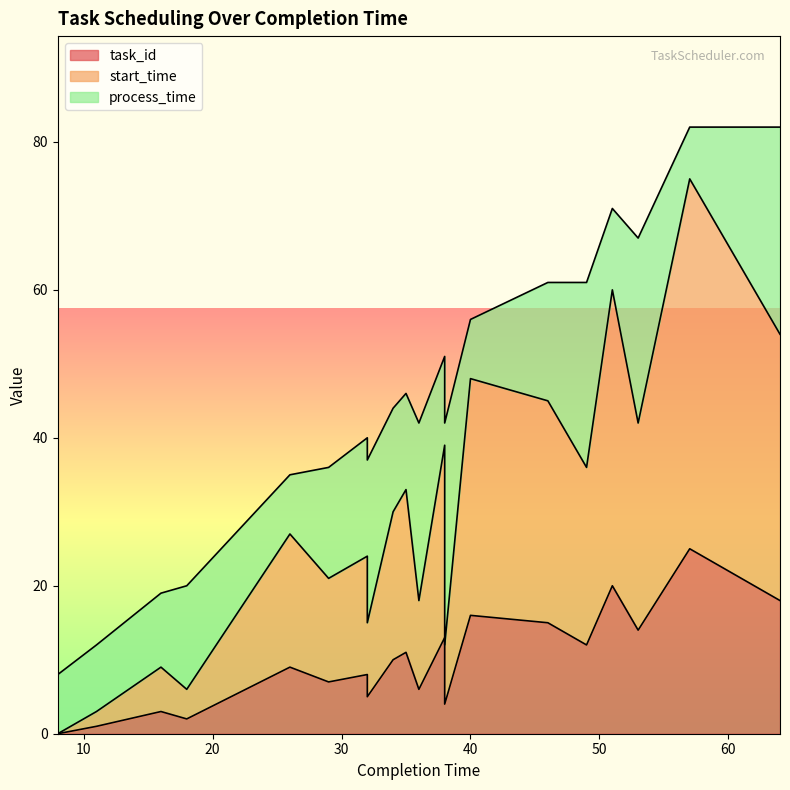

Where is the first local maximum for start_time?

16